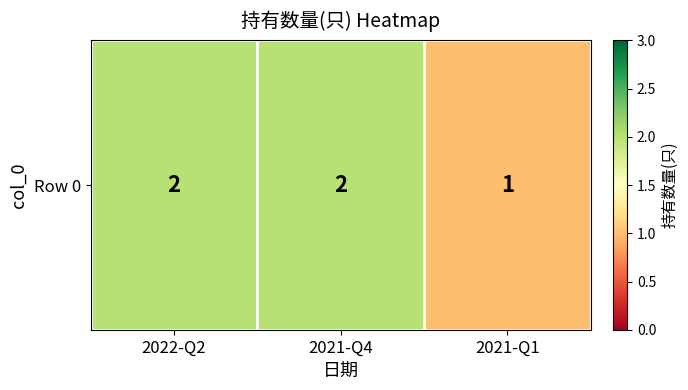

What is the maximum value shown in the chart?

2